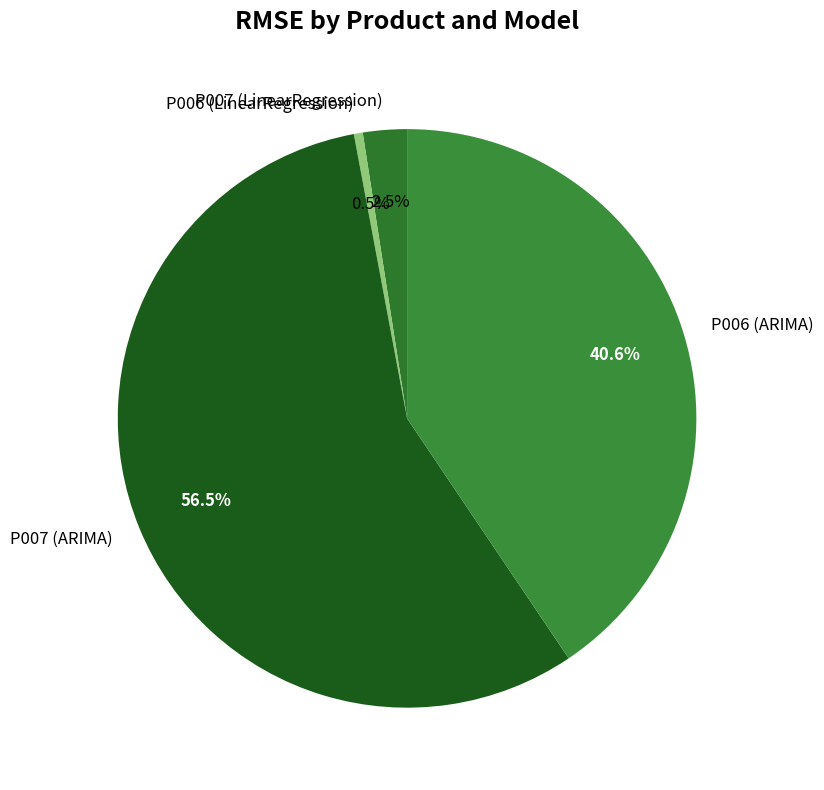

Rank the categories by value from highest to lowest.

P007 (ARIMA), P006 (ARIMA), P007 (LinearRegression), P006 (LinearRegression)